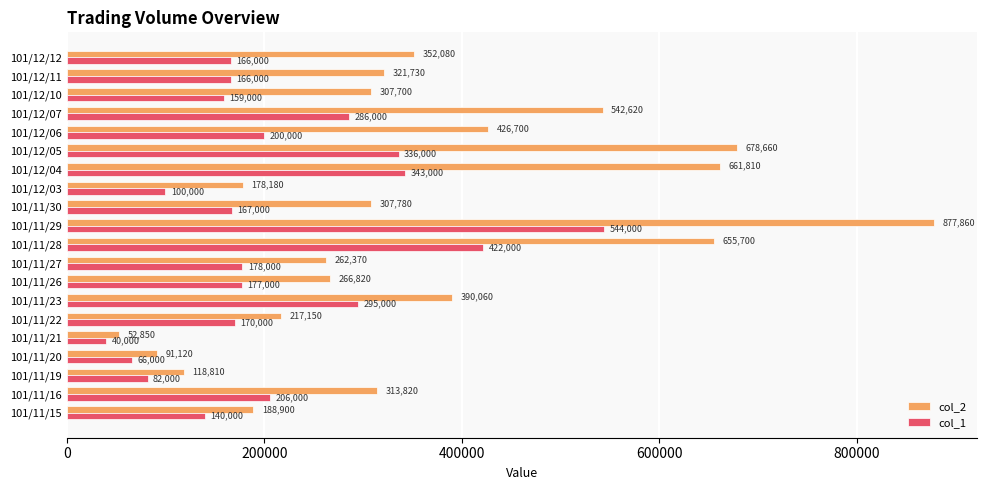

List the series in order of their overall mean, highest first.

col_2, col_1